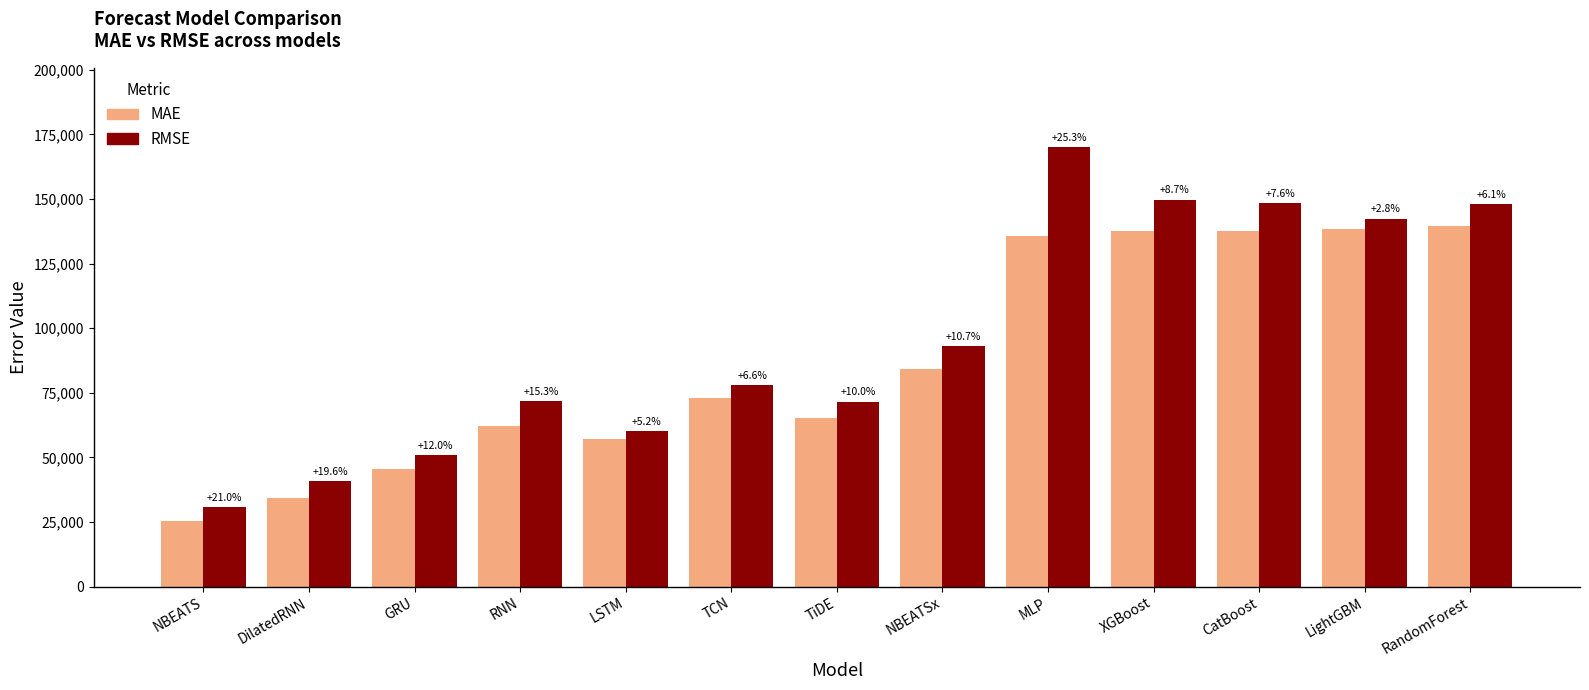

Between MLP and TiDE, which is larger?

MLP